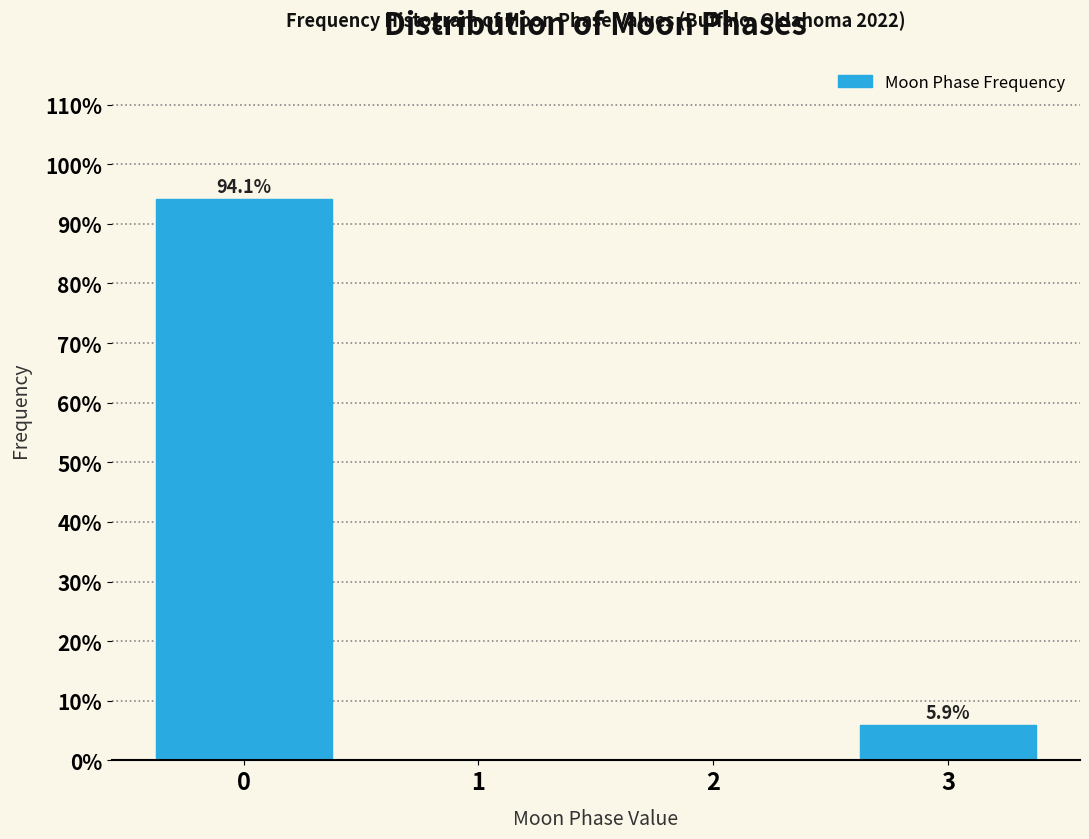

Reading left to right, list all the values displayed in this chart.

0=94.1	1=0.0	2=0.0	3=5.9